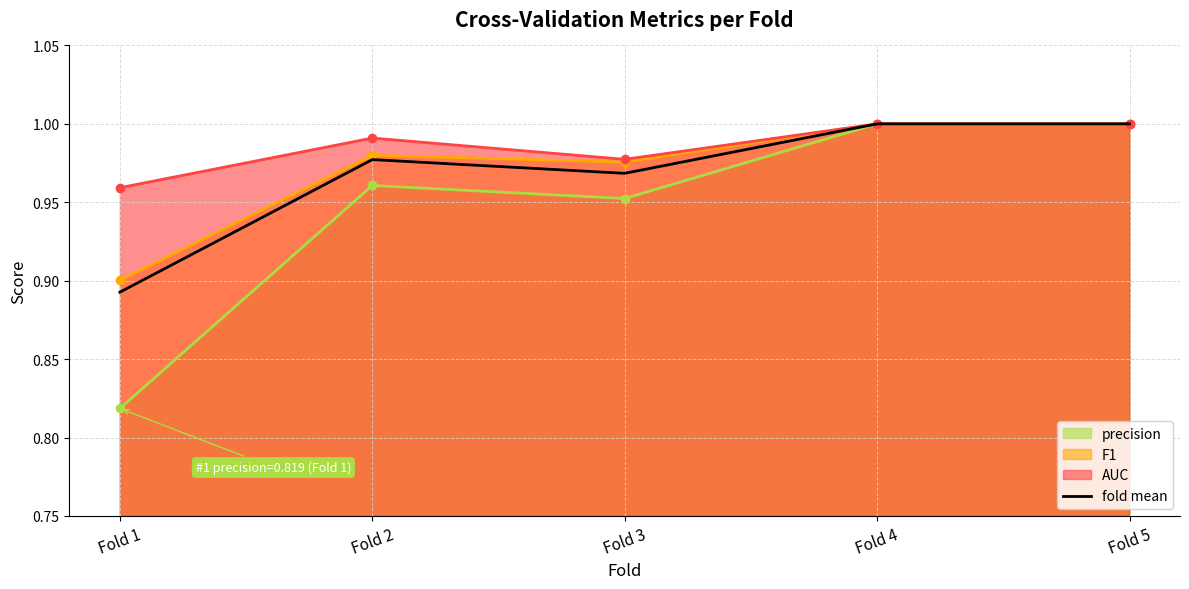

Which category has the lowest value in the precision series?

Fold 1